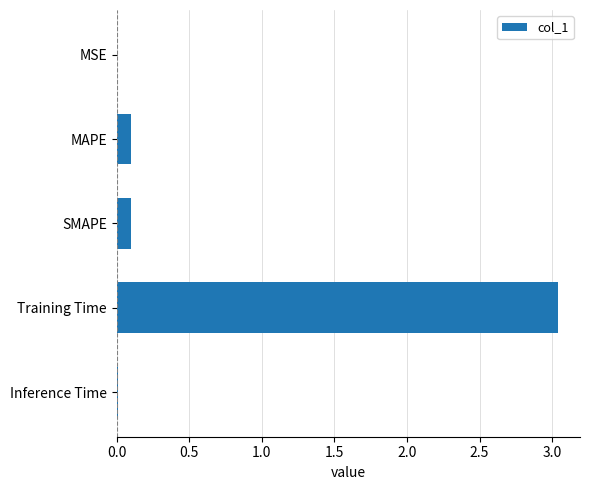

What is the sum of all values?

3.2